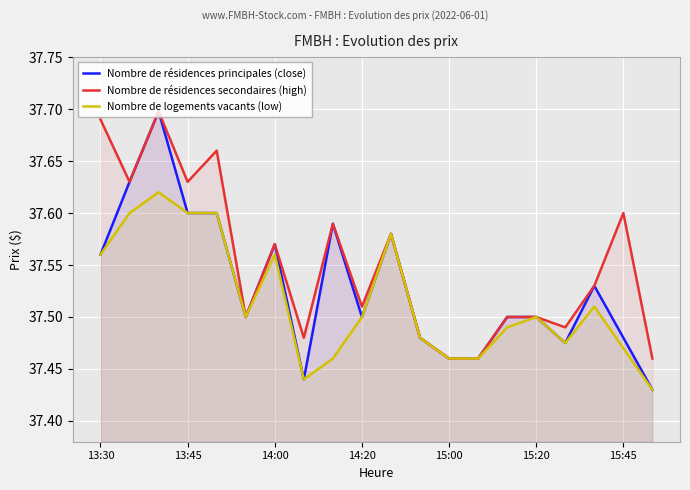

What is the maximum value for Nombre de logements vacants (low)?

37.6